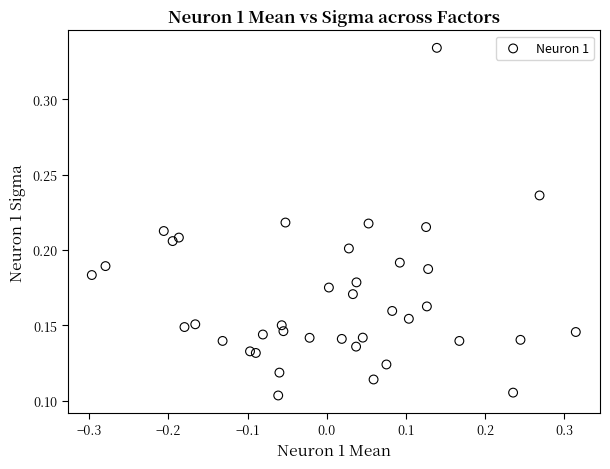

What is the range of X values (max minus min)?

0.6